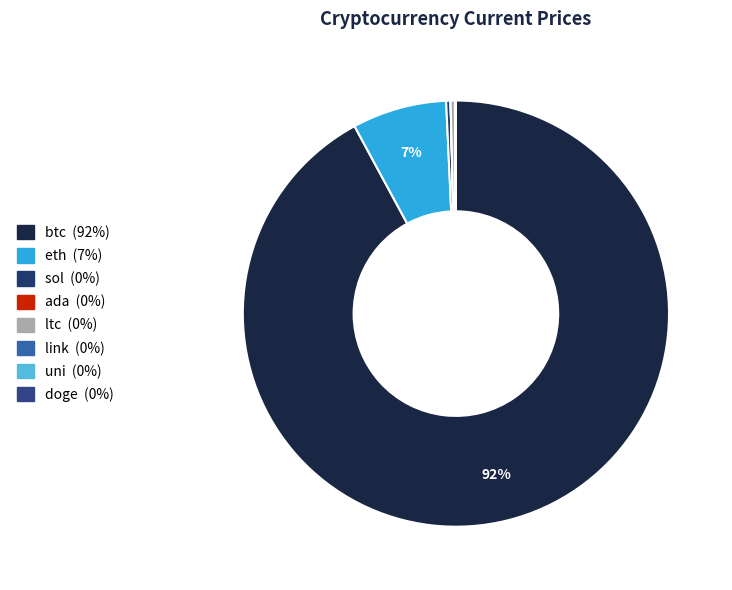

How many segments does this pie chart have?

8